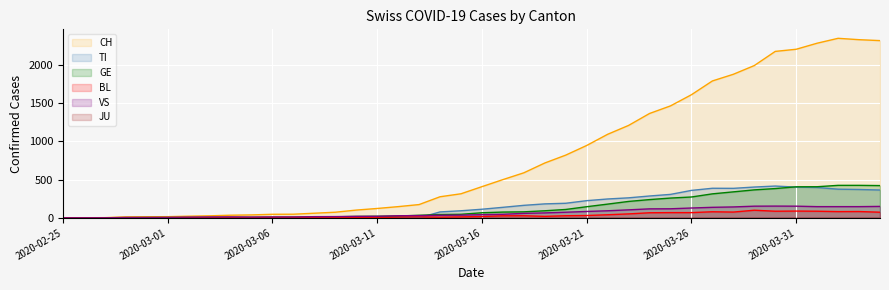

Which series has the widest spread of values?

CH